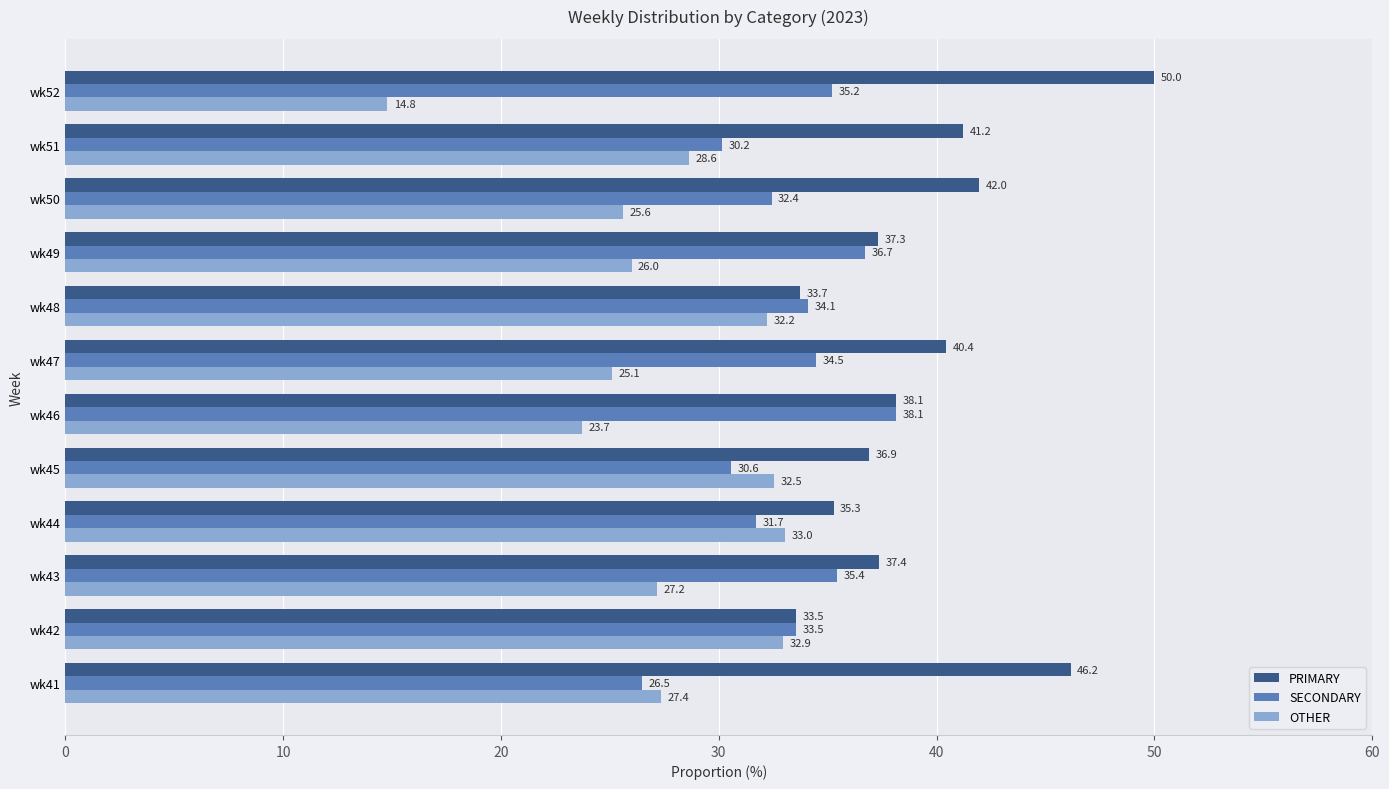

At which label is SECONDARY closest to 32?

wk44